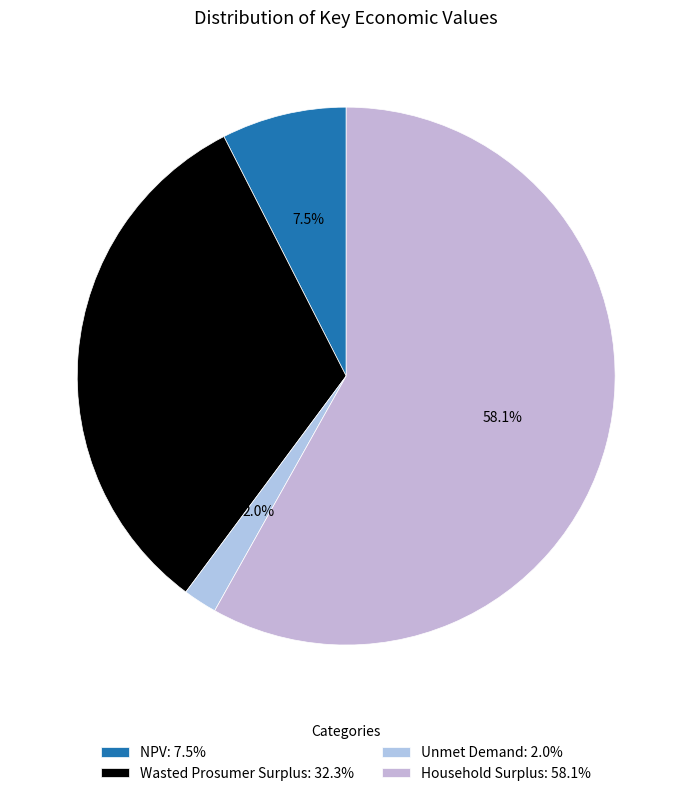

To the nearest percent, what is the average slice percentage?

25%